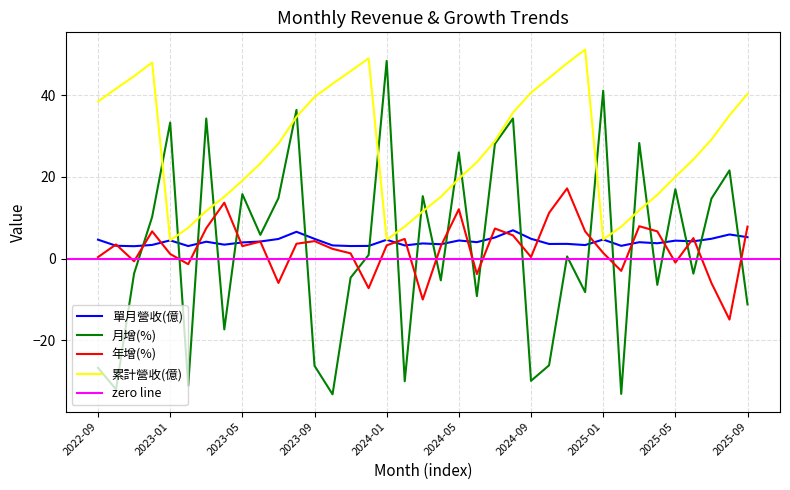

How many values in 年增(%) are below zero?

10